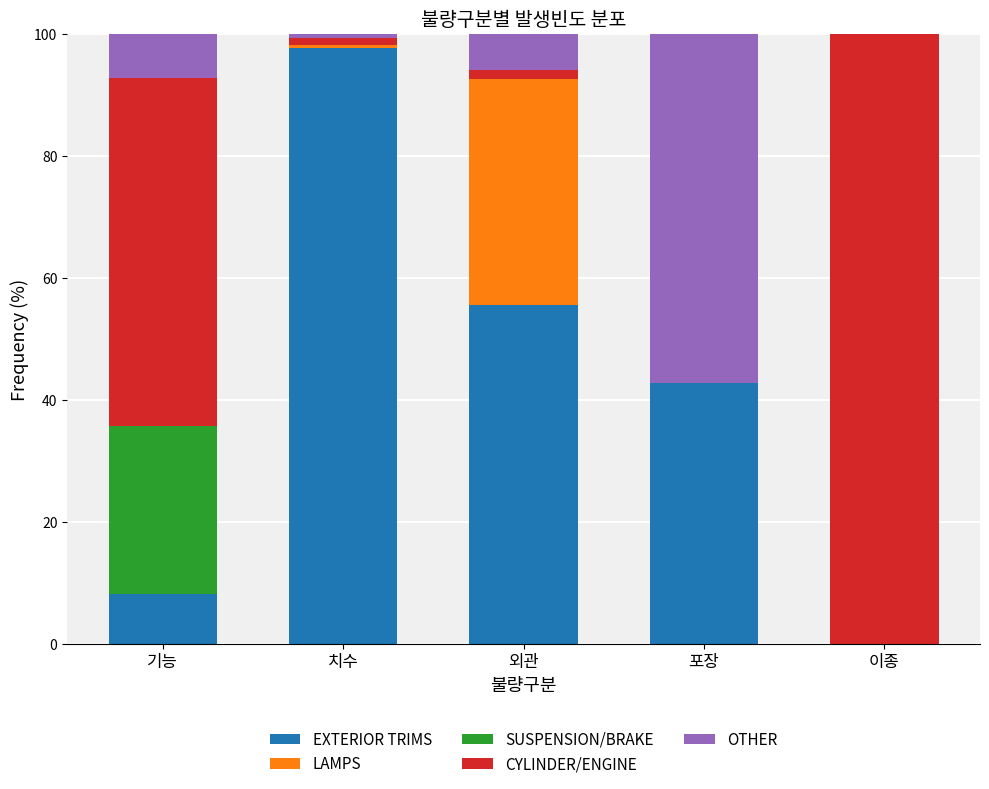

The EXTERIOR TRIMS series shows 97.6 at 치수. True or false?

True